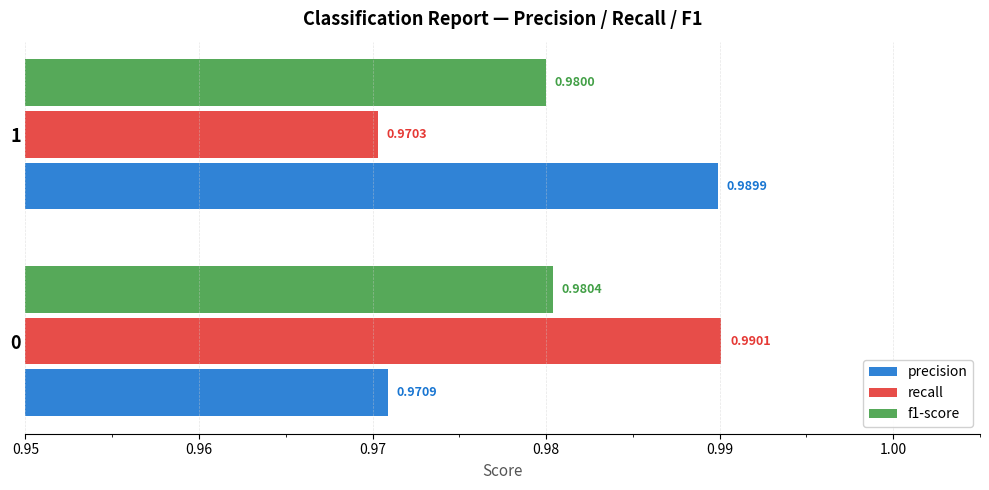

Which series has the largest range (max minus min)?

recall